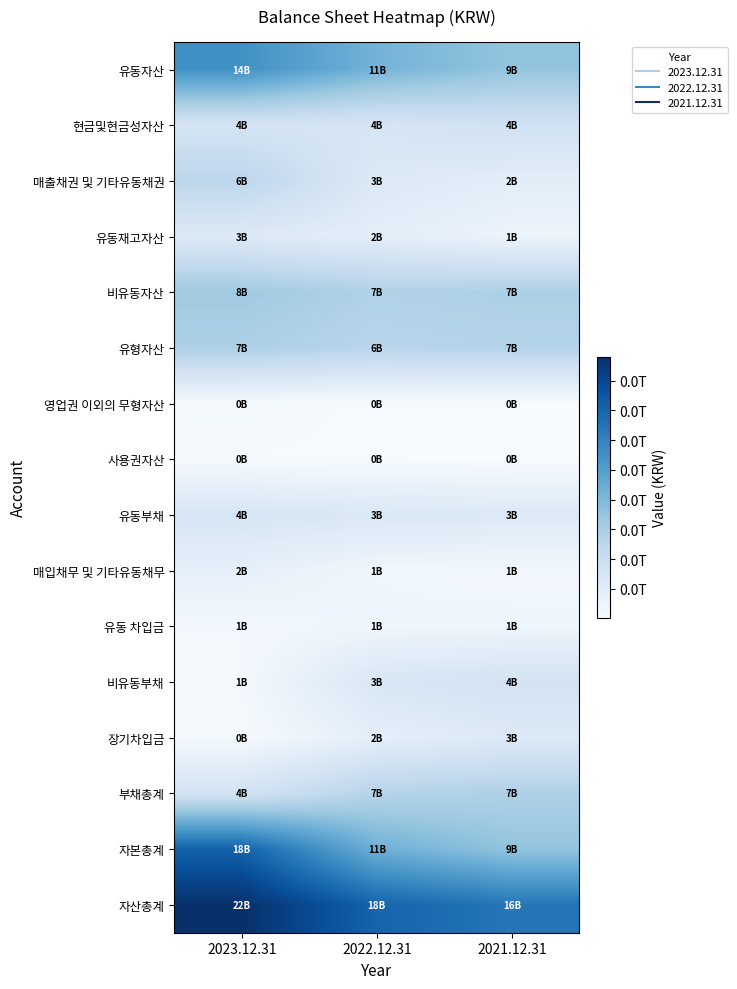

At which category is the sum across all series the highest?

2023.12.31